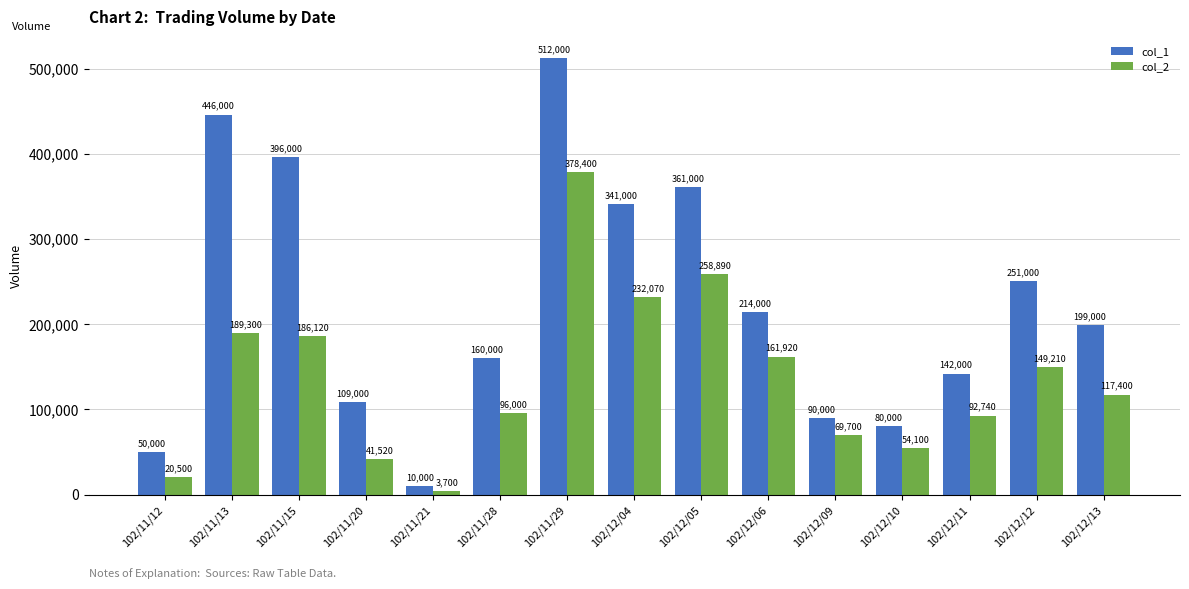

At which label is col_1 closest to 261000?

102/12/12